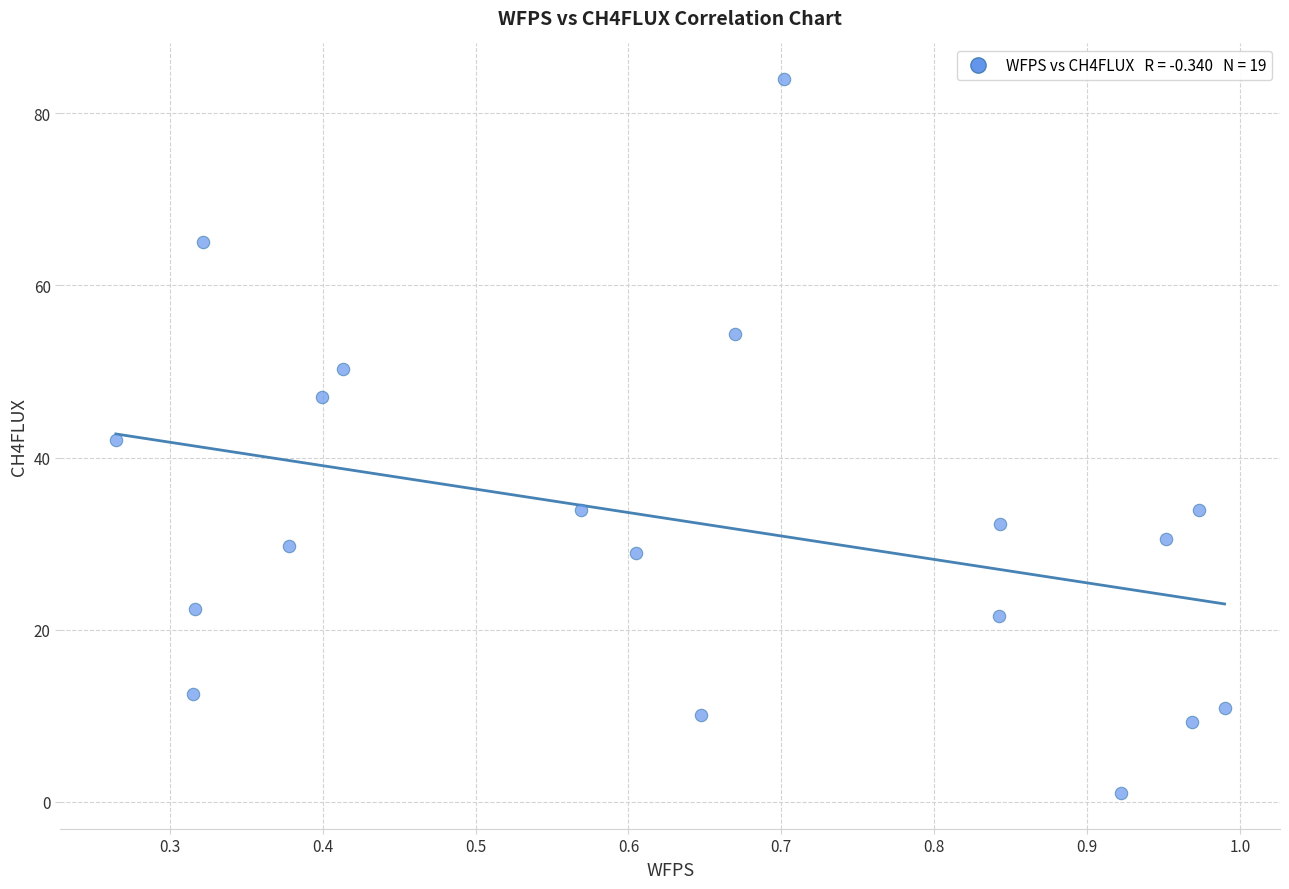

What is the range of X values (max minus min)?

0.7